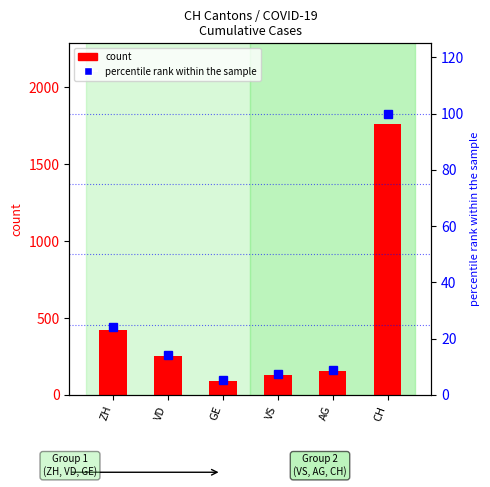

Rank the series by their average value, from lowest to highest.

percentile rank within the sample, count